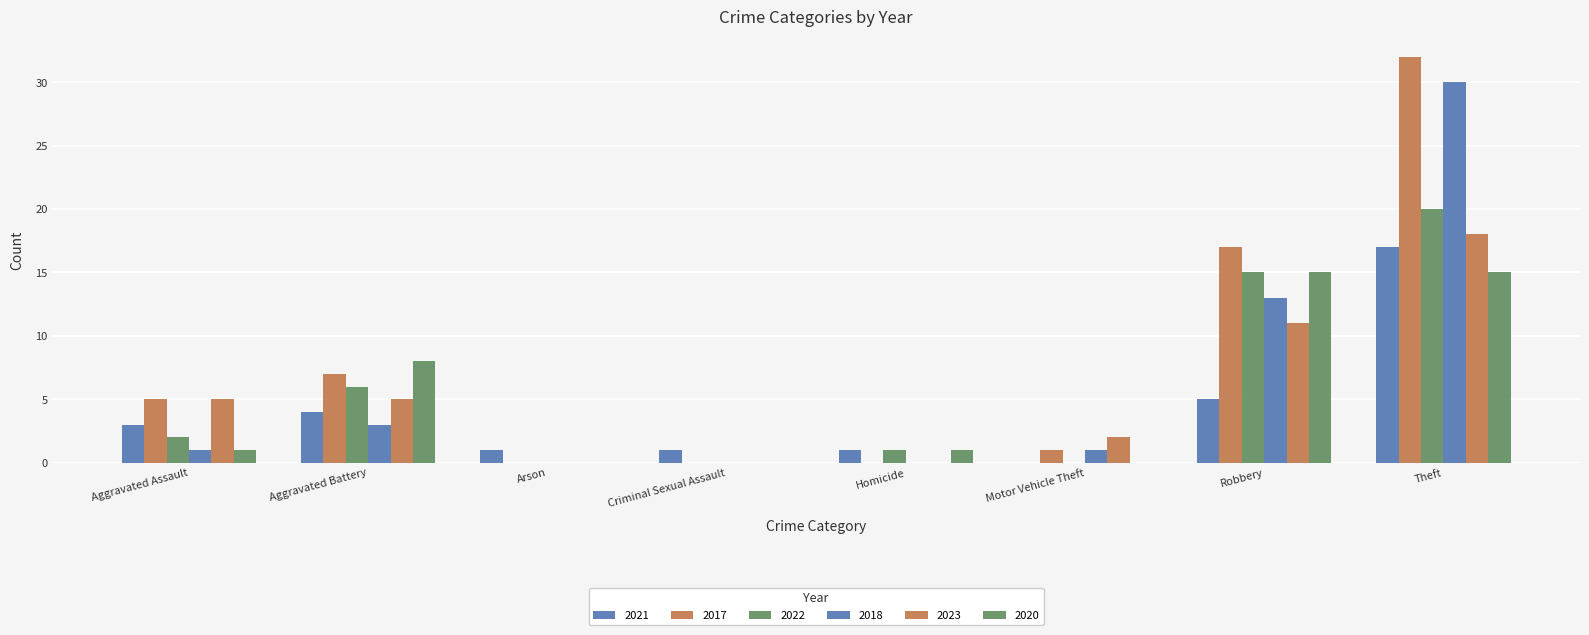

Reading left to right, transcribe all the data shown in this chart.

2021: Aggravated Assault=3	Aggravated Battery=4	Arson=1	Criminal Sexual Assault=1	Homicide=1	Motor Vehicle Theft=0	Robbery=5	Theft=17	Total=31
2017: Aggravated Assault=5	Aggravated Battery=7	Arson=0	Criminal Sexual Assault=0	Homicide=0	Motor Vehicle Theft=1	Robbery=17	Theft=32	Total=62
2022: Aggravated Assault=2	Aggravated Battery=6	Arson=0	Criminal Sexual Assault=0	Homicide=1	Motor Vehicle Theft=0	Robbery=15	Theft=20	Total=44
2018: Aggravated Assault=1	Aggravated Battery=3	Arson=0	Criminal Sexual Assault=0	Homicide=0	Motor Vehicle Theft=1	Robbery=13	Theft=30	Total=48
2023: Aggravated Assault=5	Aggravated Battery=5	Arson=0	Criminal Sexual Assault=0	Homicide=0	Motor Vehicle Theft=2	Robbery=11	Theft=18	Total=41
2020: Aggravated Assault=1	Aggravated Battery=8	Arson=0	Criminal Sexual Assault=0	Homicide=1	Motor Vehicle Theft=0	Robbery=15	Theft=15	Total=40